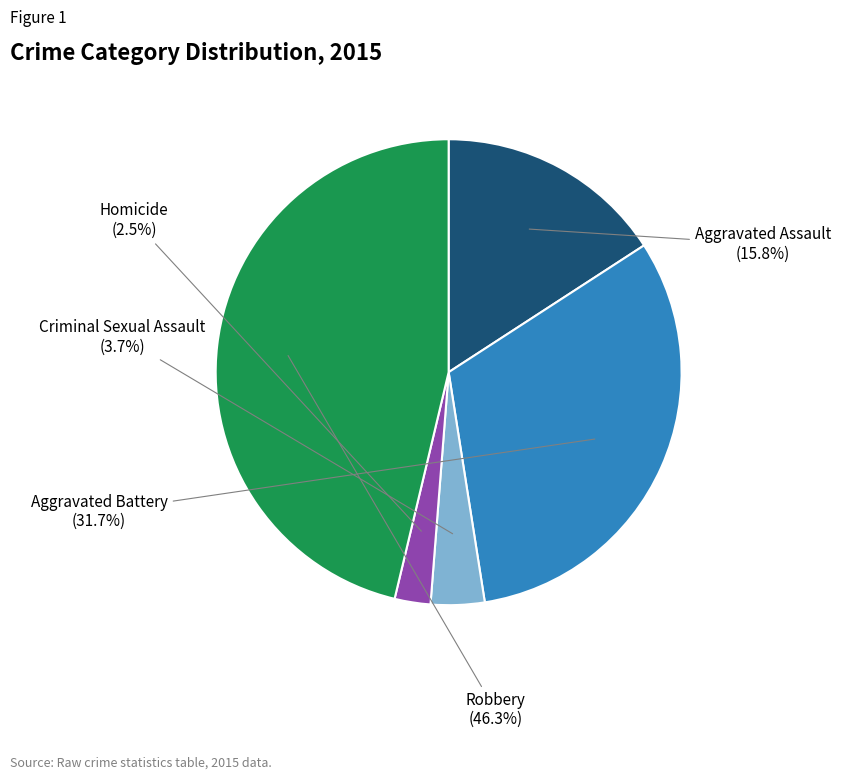

Is there any slice that represents more than half of the pie?

No